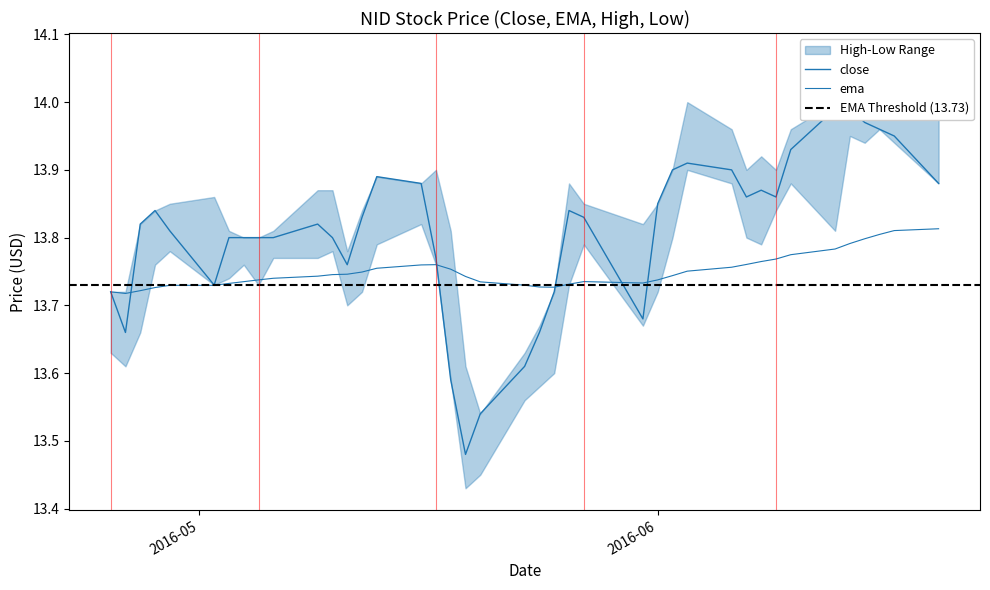

True or false: close and ema intersect in this chart.

True